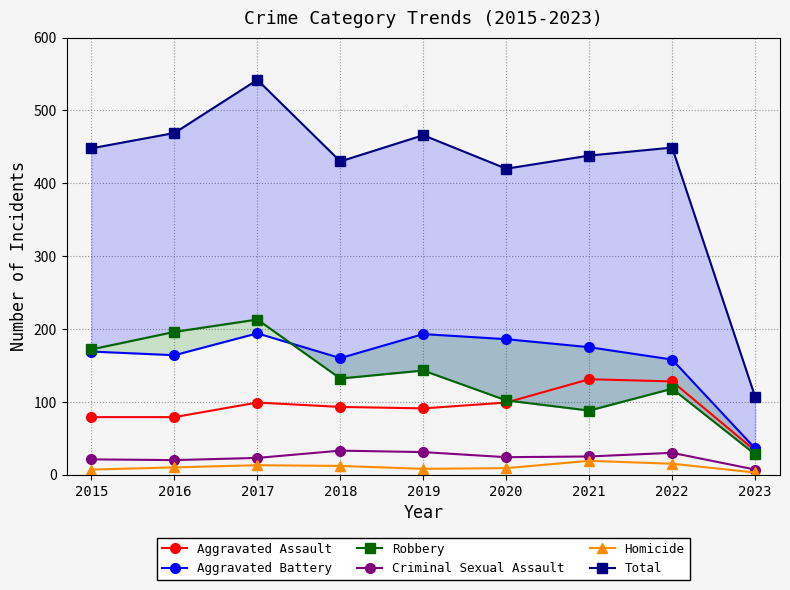

What is the value of the Criminal Sexual Assault point at the 1st from the left?

21